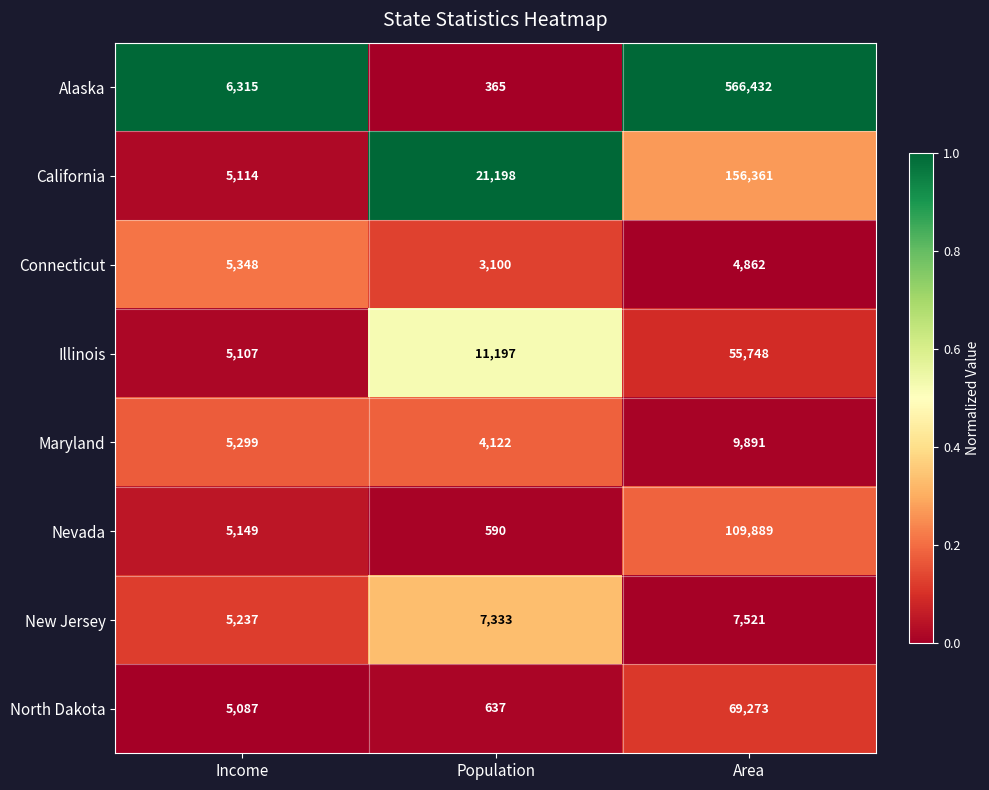

List the labels in order of Connecticut value, smallest first.

Population, Area, Income